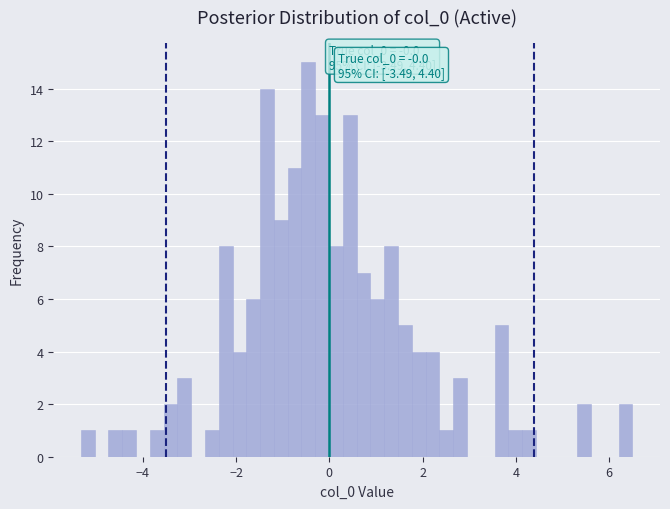

Read against the x-axis, roughly where is the centre of the tallest bar?

-0.4